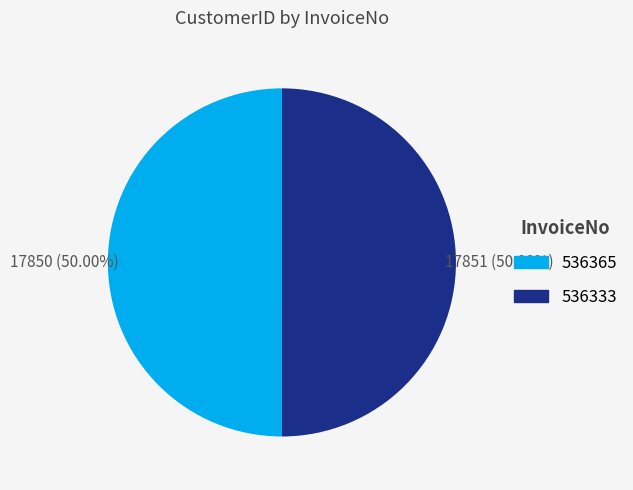

Do 536365 and 536333 together represent more than half of the pie?

Yes